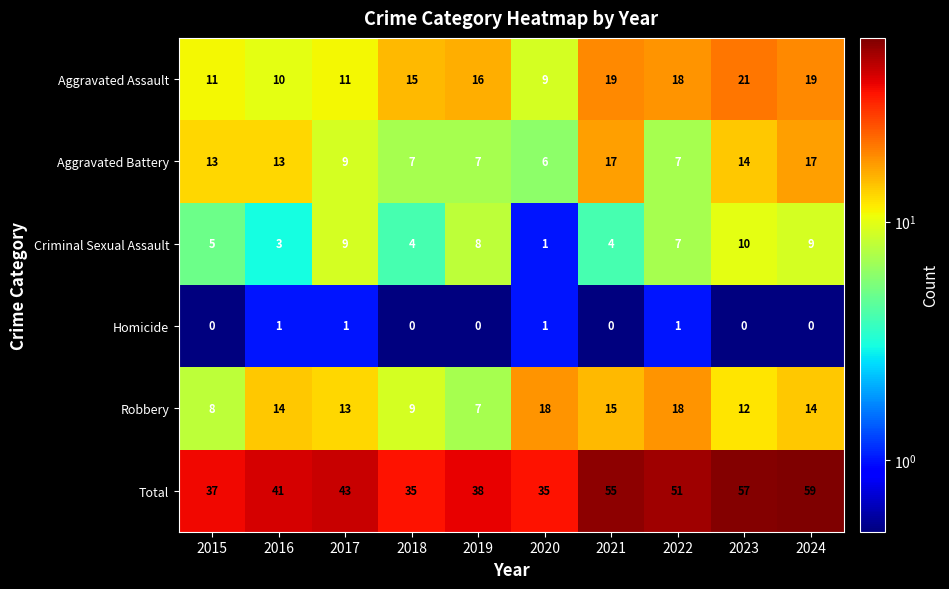

List the series in order of their peak value, highest first.

Total, Aggravated Assault, Robbery, Aggravated Battery, Criminal Sexual Assault, Homicide